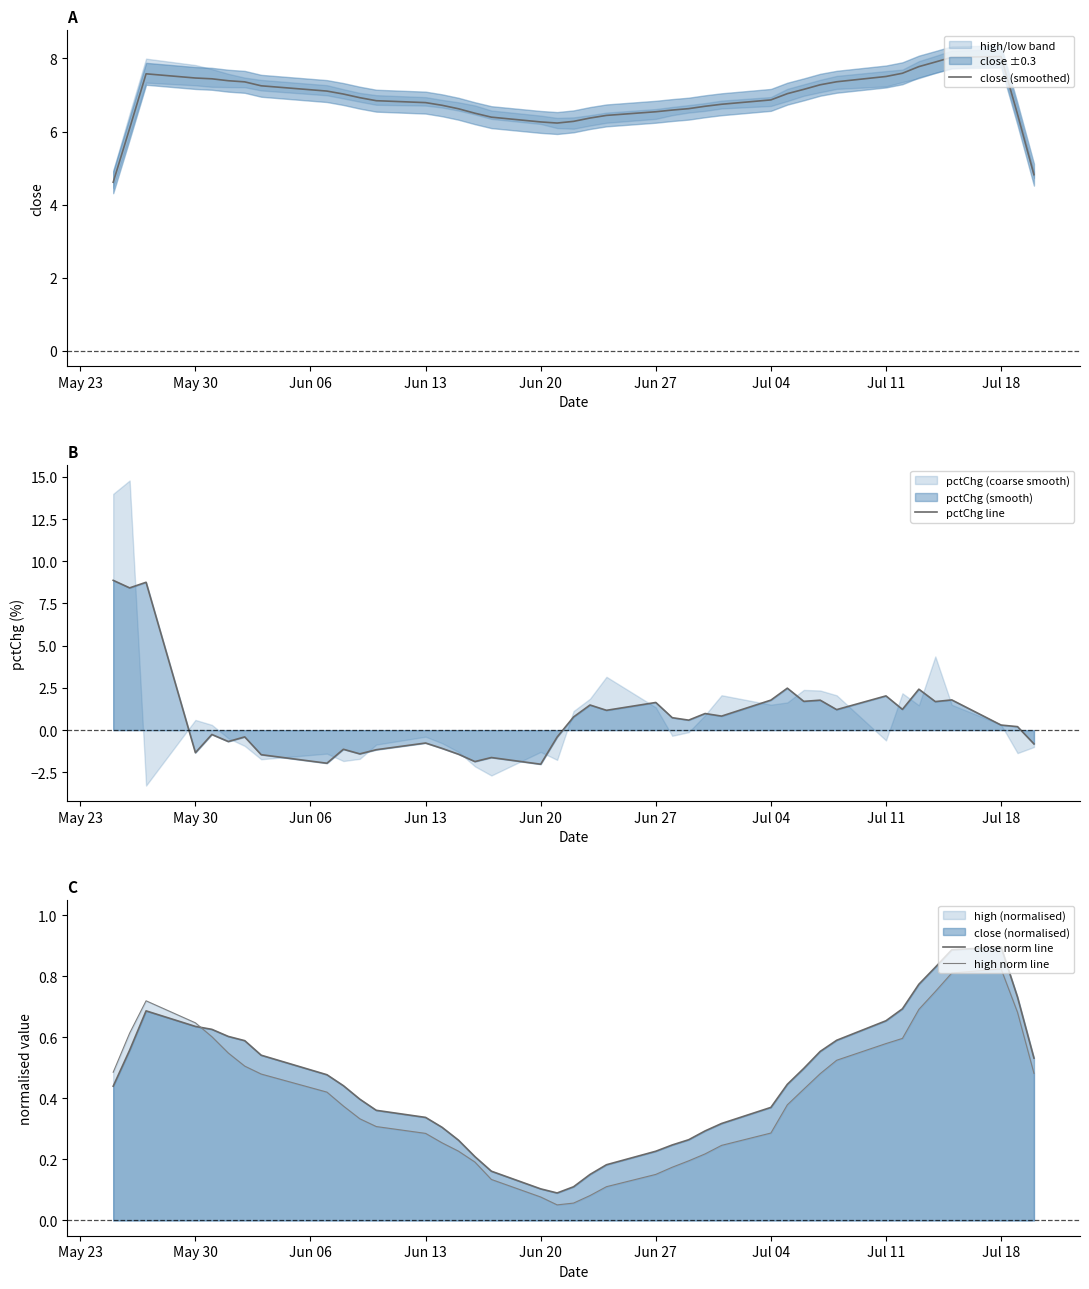

What is the value of the pctChg line point at the 36th from the left?

1.7